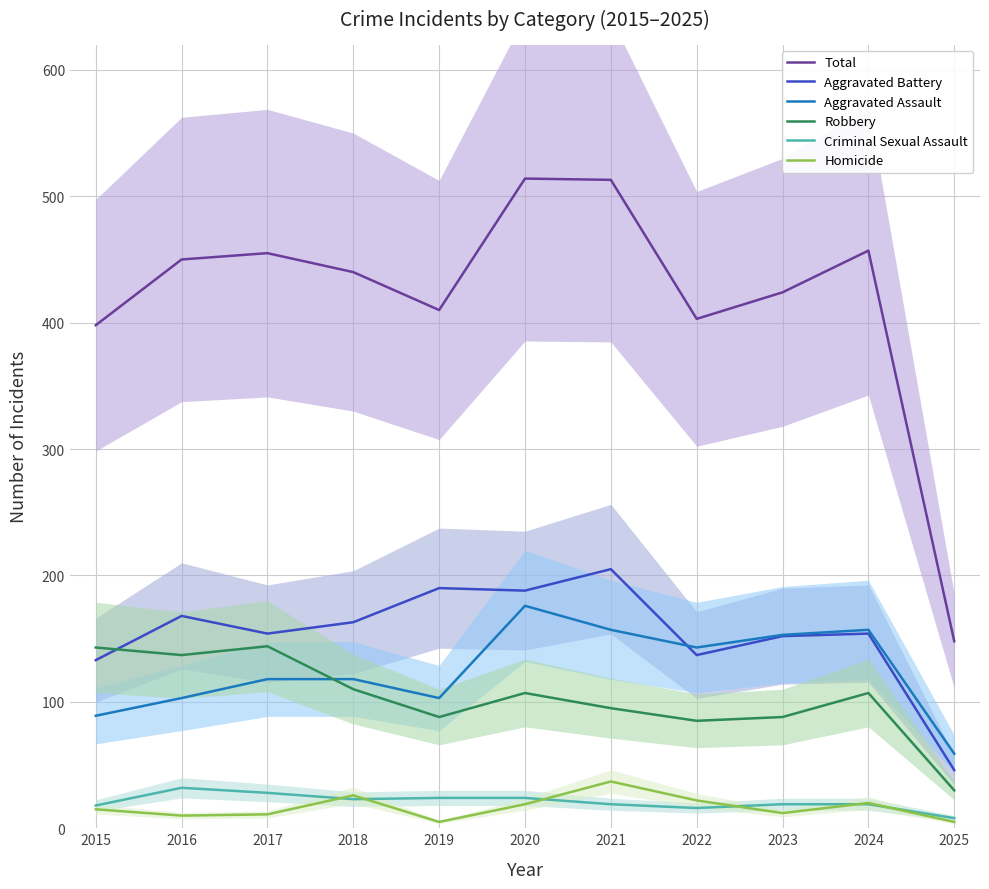

What is the average value of the Aggravated Battery series?

154